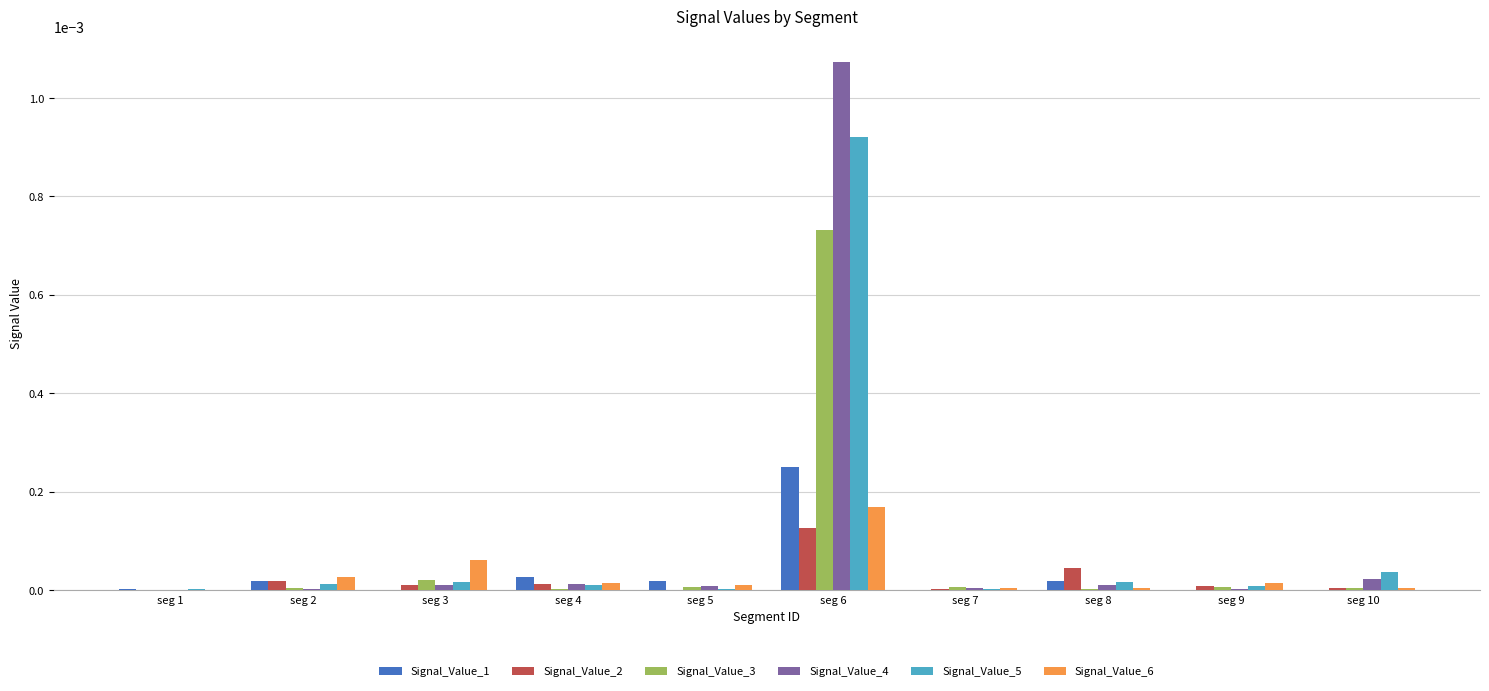

The value of Signal_Value_4 at seg 8 is 0.0. True or false?

True